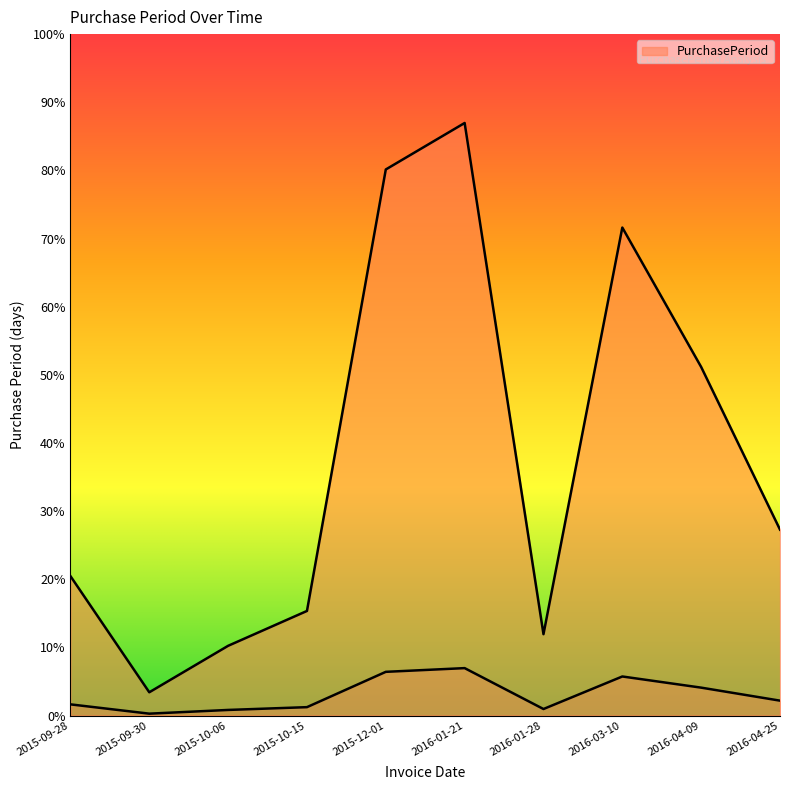

How many data points are less than 1?

5